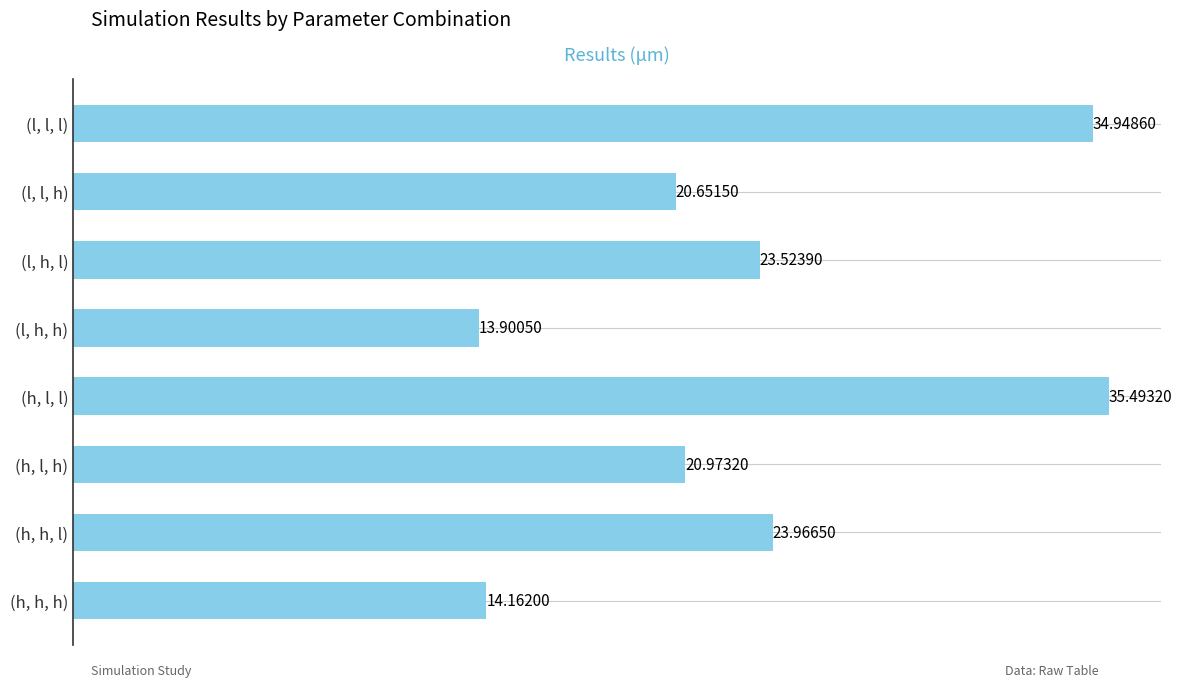

Which category has the lowest value across all series?

(l, h, h)